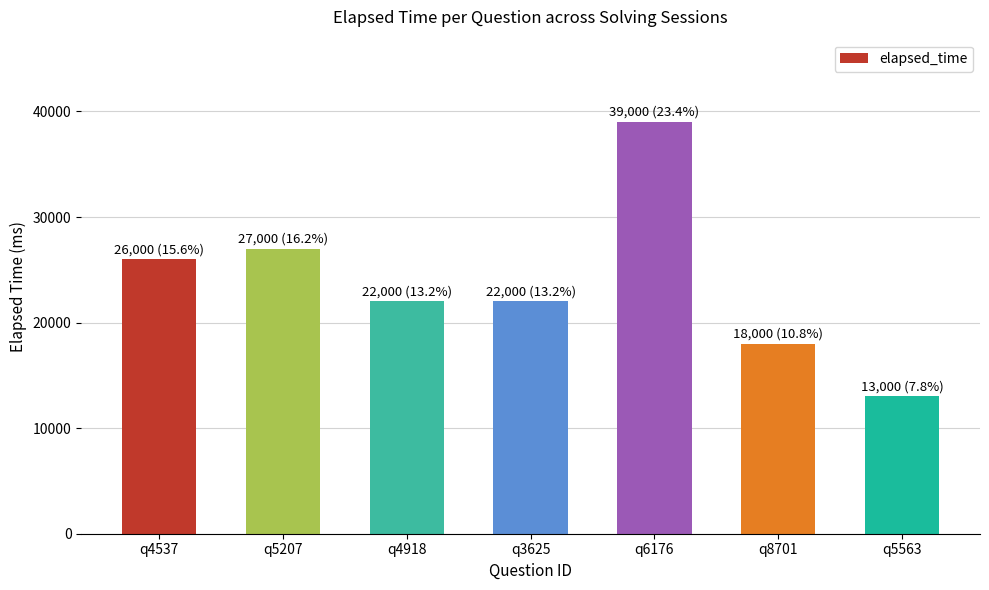

Does the chart contain any negative values?

No